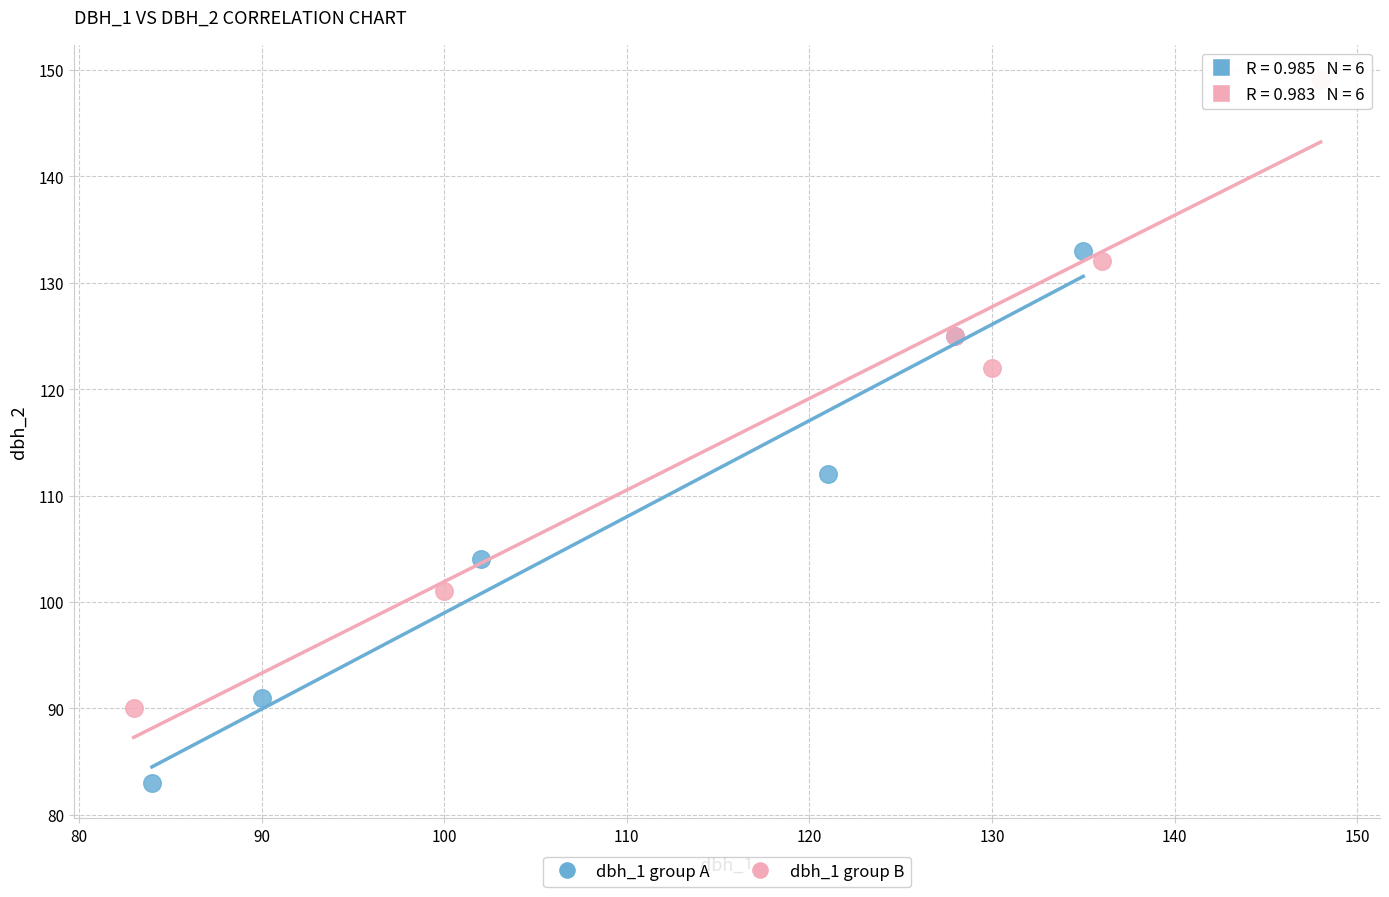

Which series has the widest spread of Y values?

dbh_1 group B